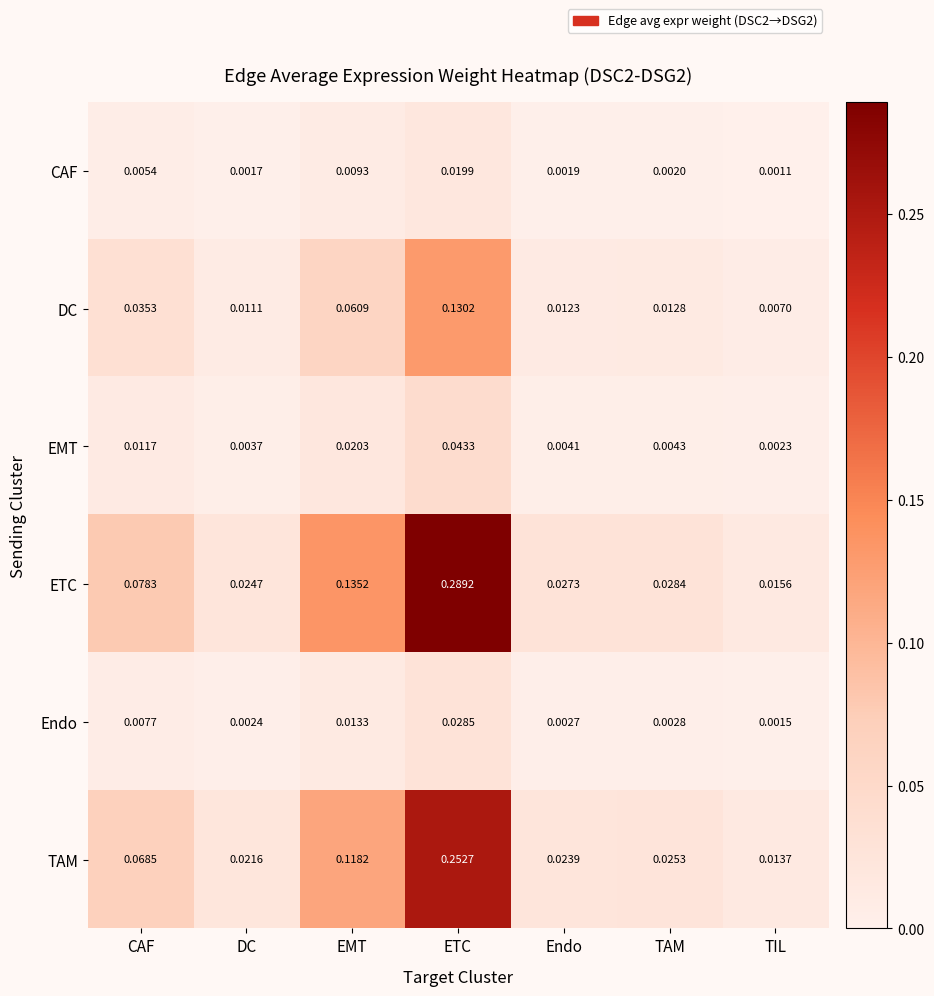

Which series changed the most between CAF and TIL?

ETC